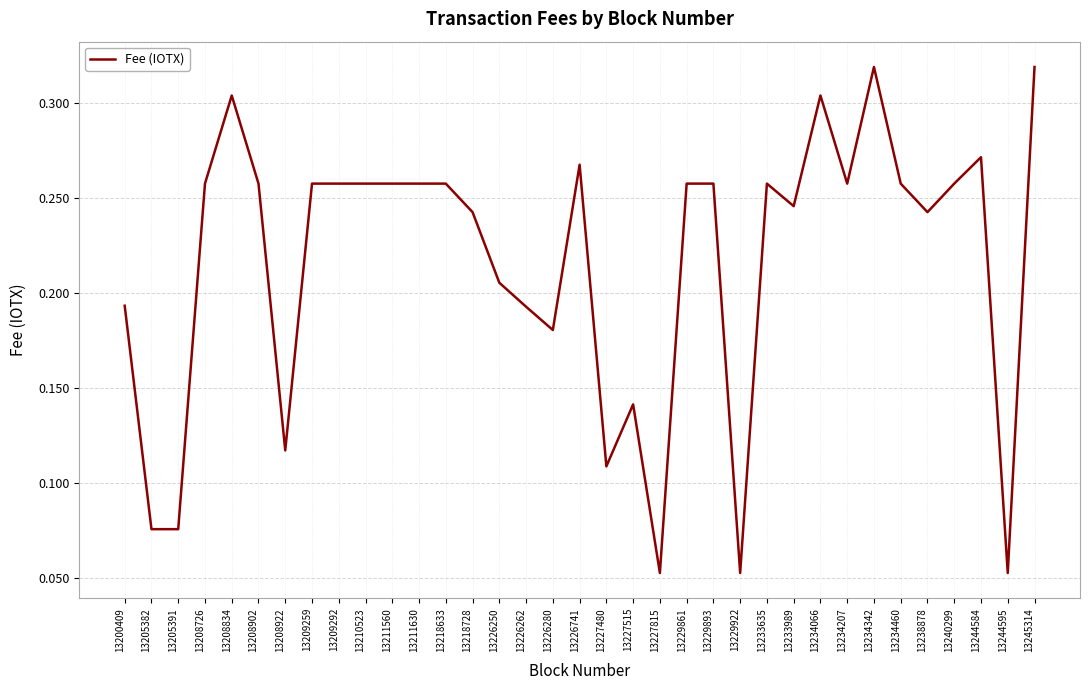

Between 13218633 and 13218728, which is larger?

13218633